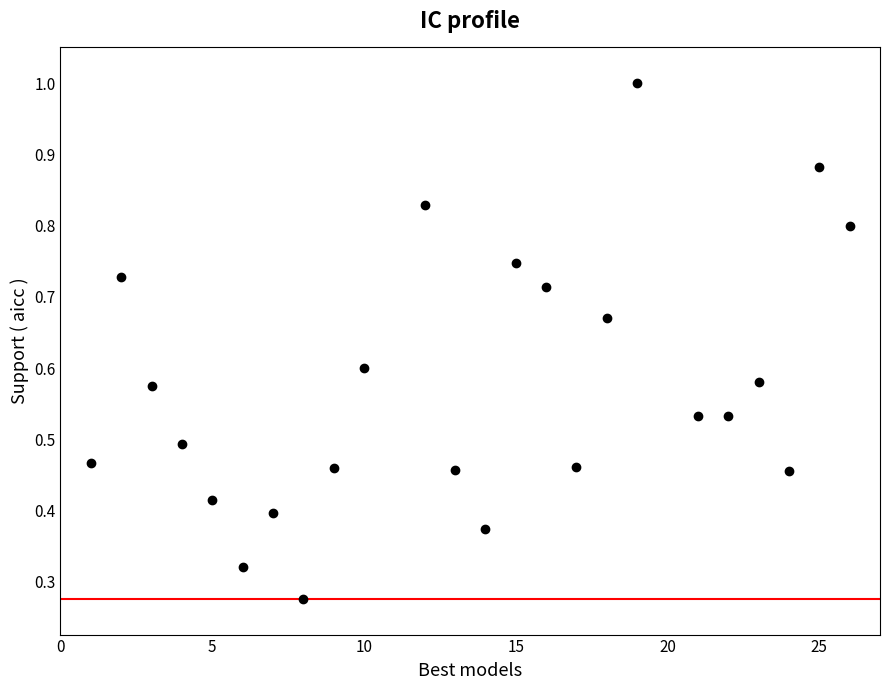

What is the range of X values (max minus min)?

25.0